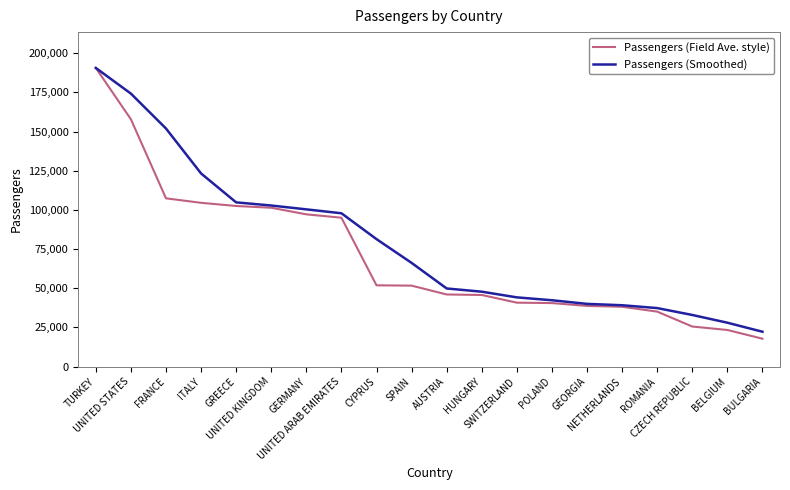

What is the minimum value shown in the chart?

17815.0